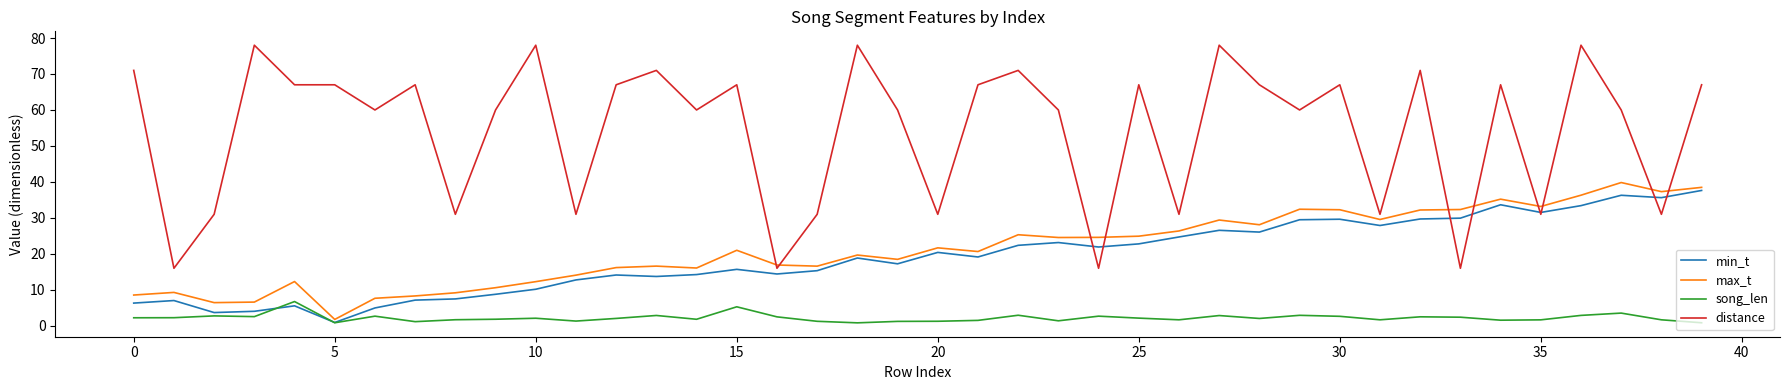

True or false: song_len and distance intersect in this chart.

False